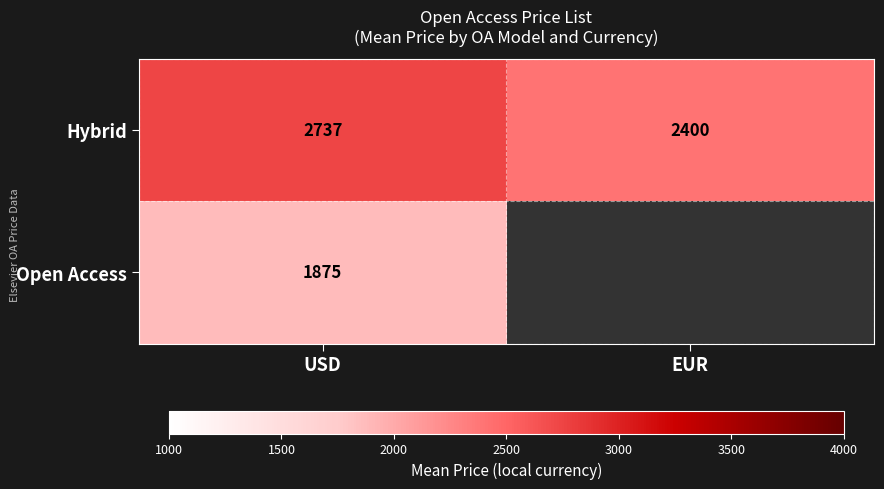

Which category has the highest value in the Hybrid series?

USD